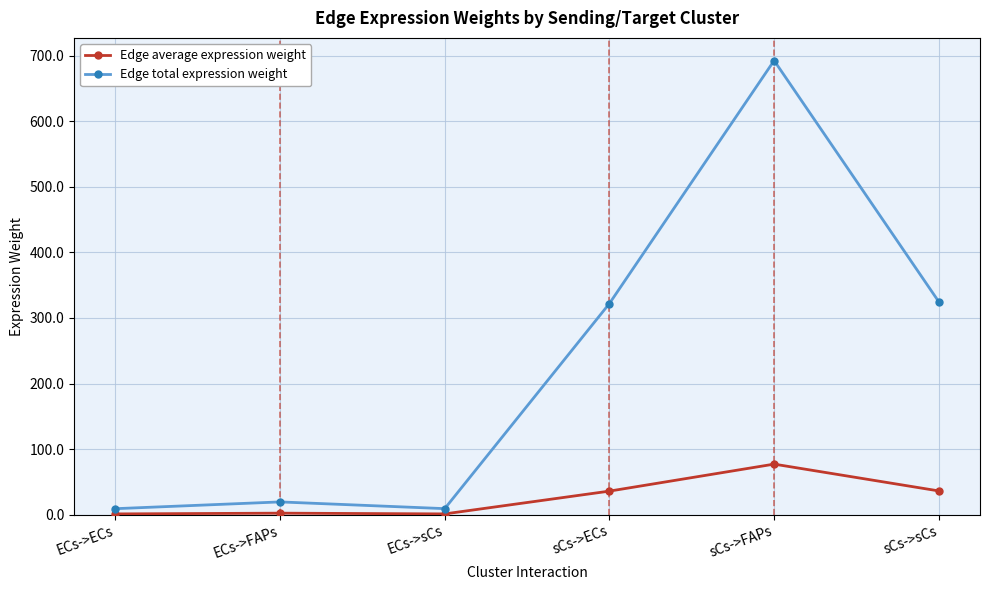

What is the total value across all series at ECs->ECs?

10.0